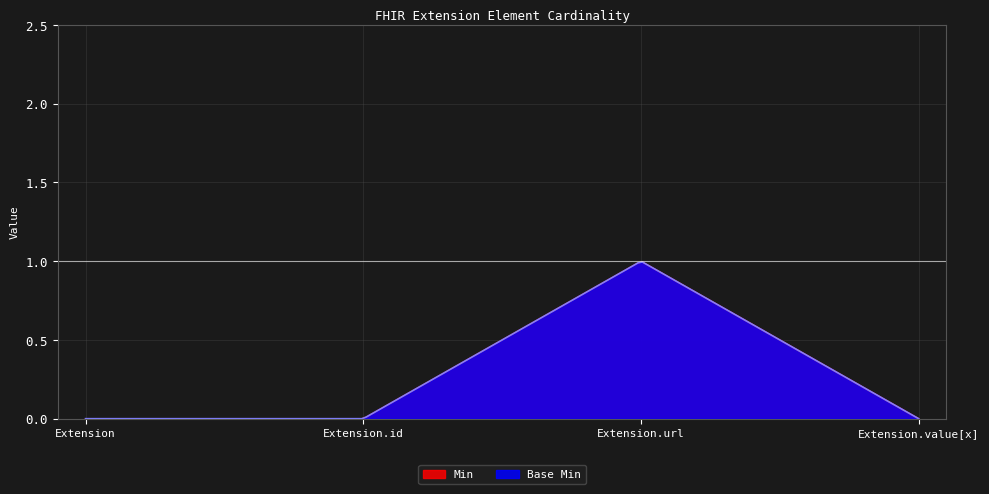

True or false: Base Min has more than 1 interior local peaks.

False